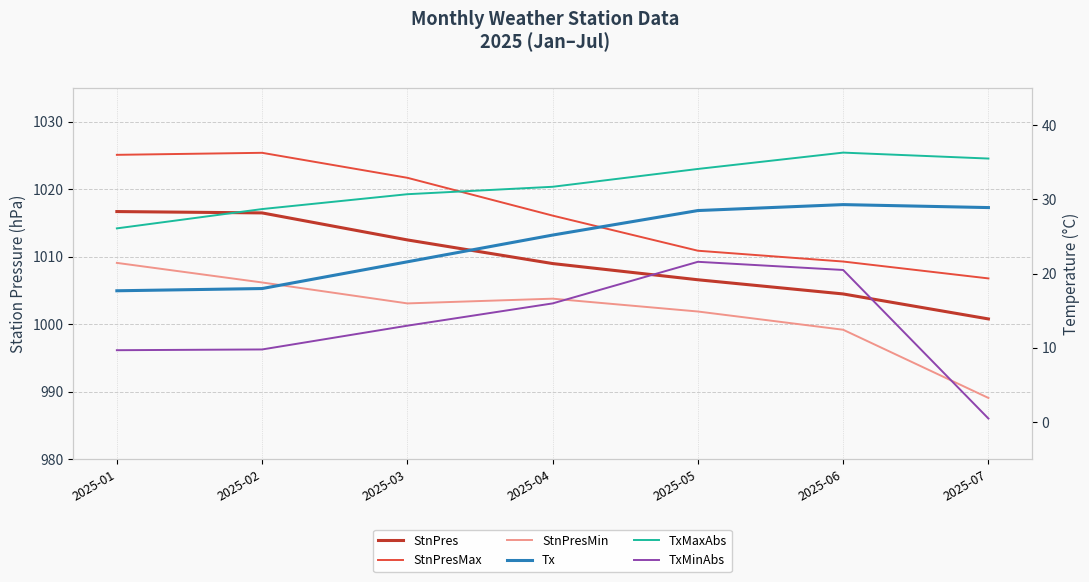

How many data points does each series have?

7